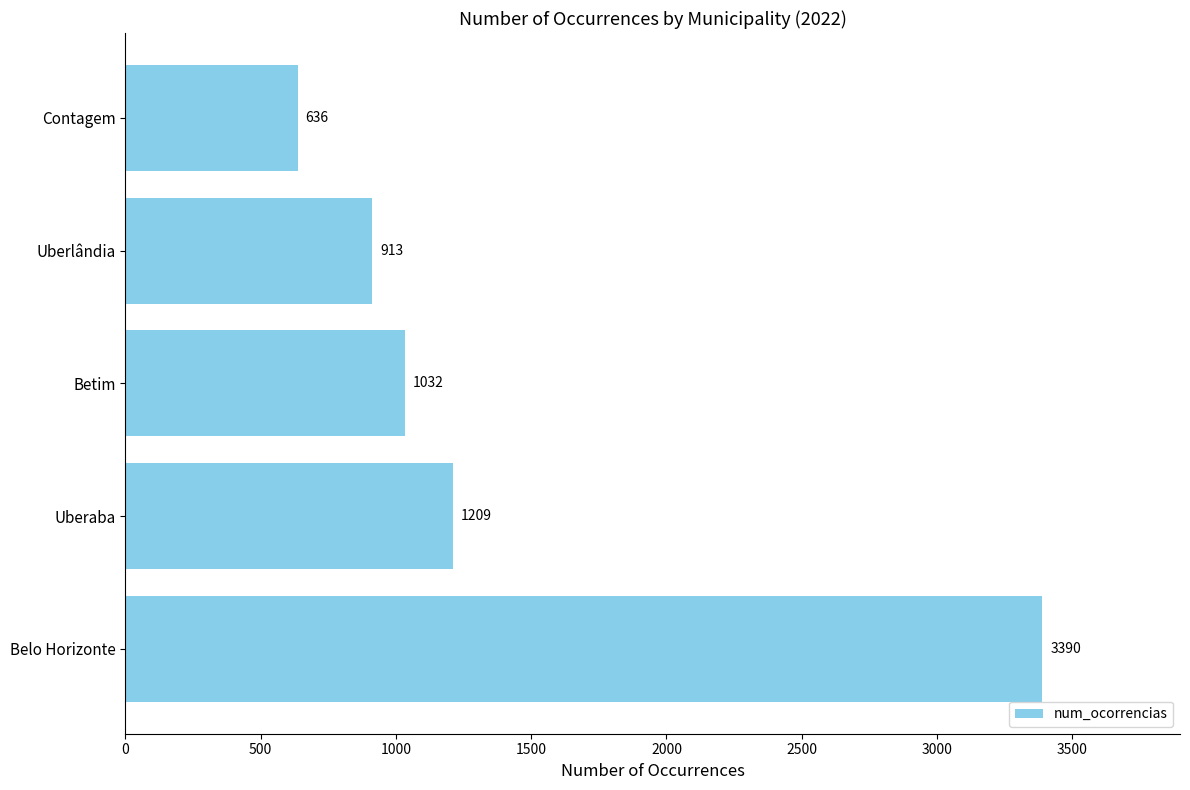

Does the chart contain any negative values?

No